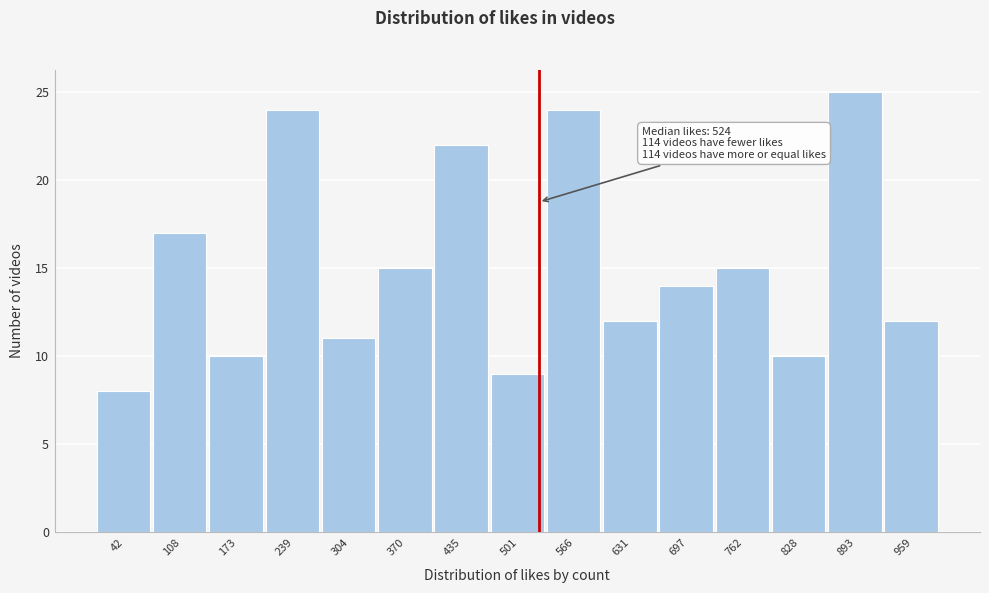

Which range on the x-axis has the tallest bar?

860 to 930